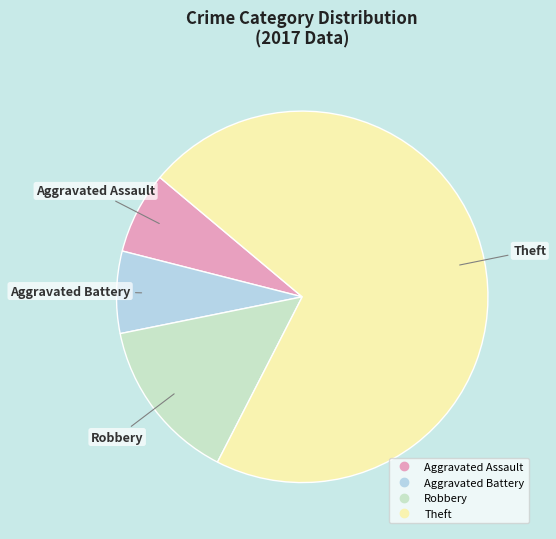

How many slices are in this pie chart?

4